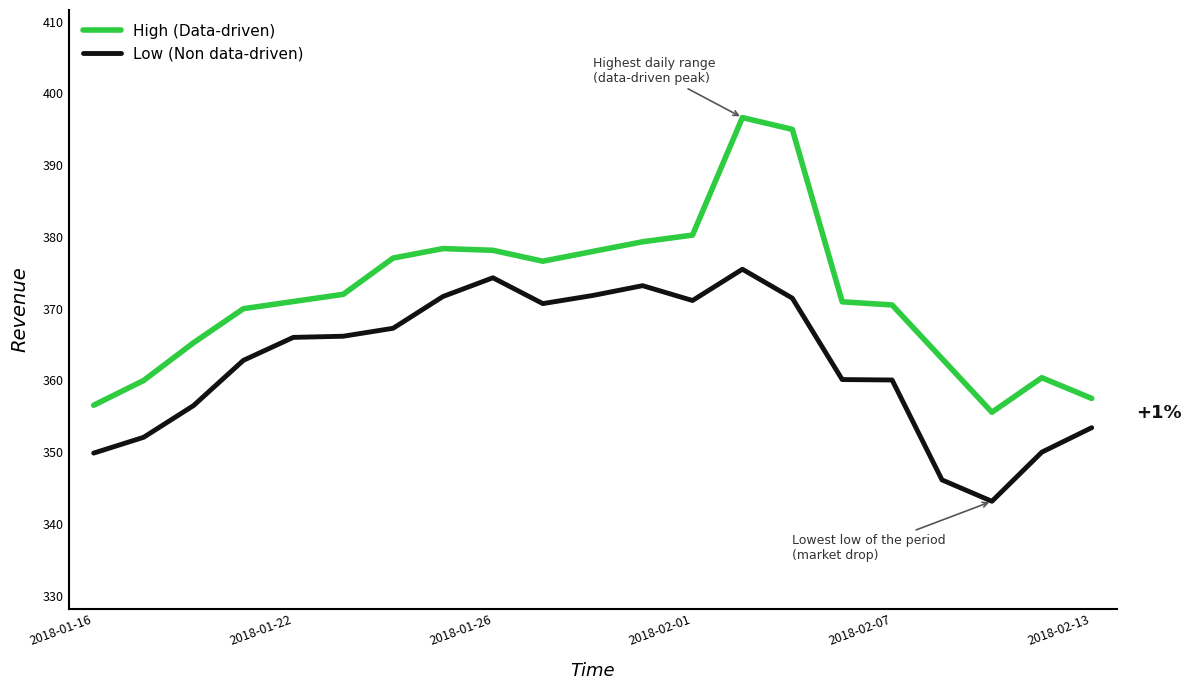

Rank the series by their maximum value, from highest to lowest.

High (Data-driven), Low (Non data-driven)